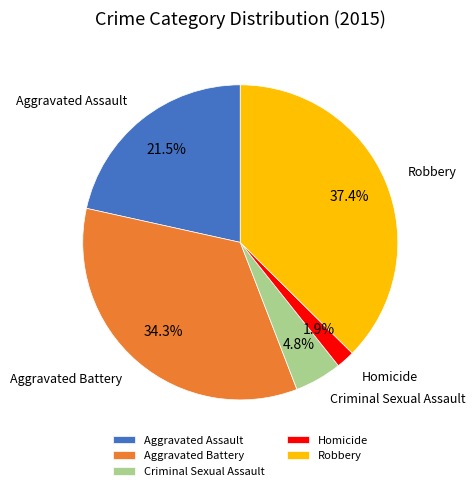

Is it true that Criminal Sexual Assault is 5% of the pie?

True